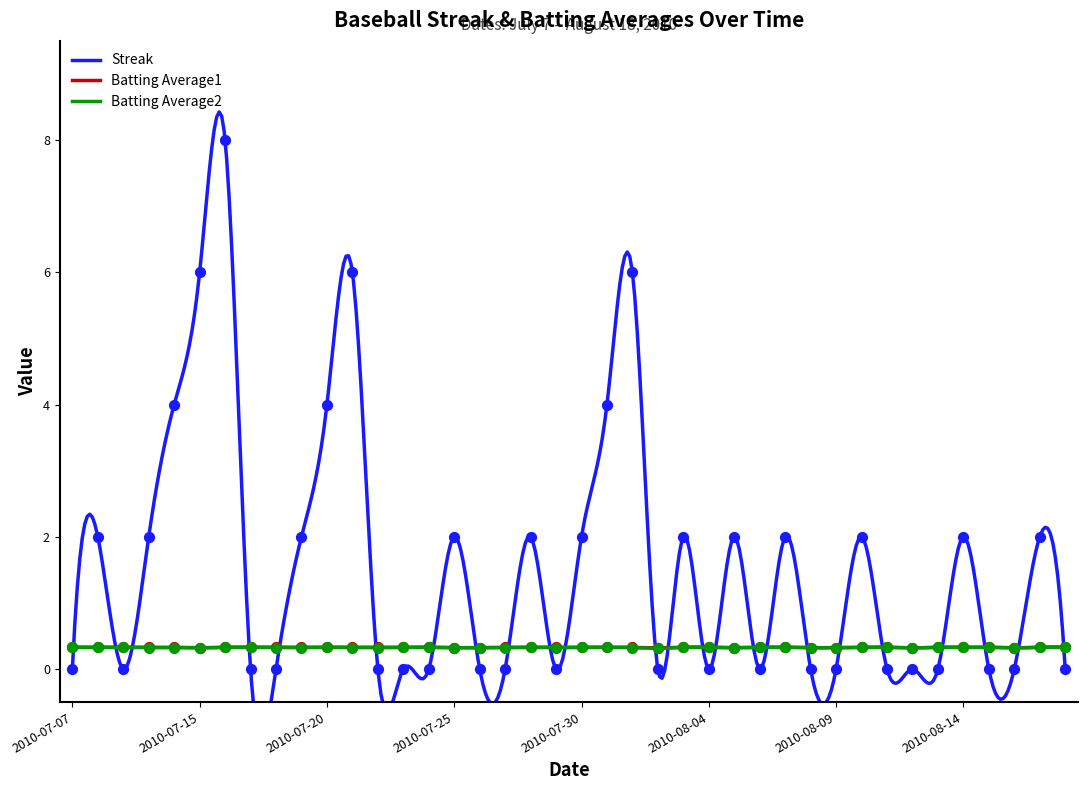

Which series has the largest total across all categories?

Streak